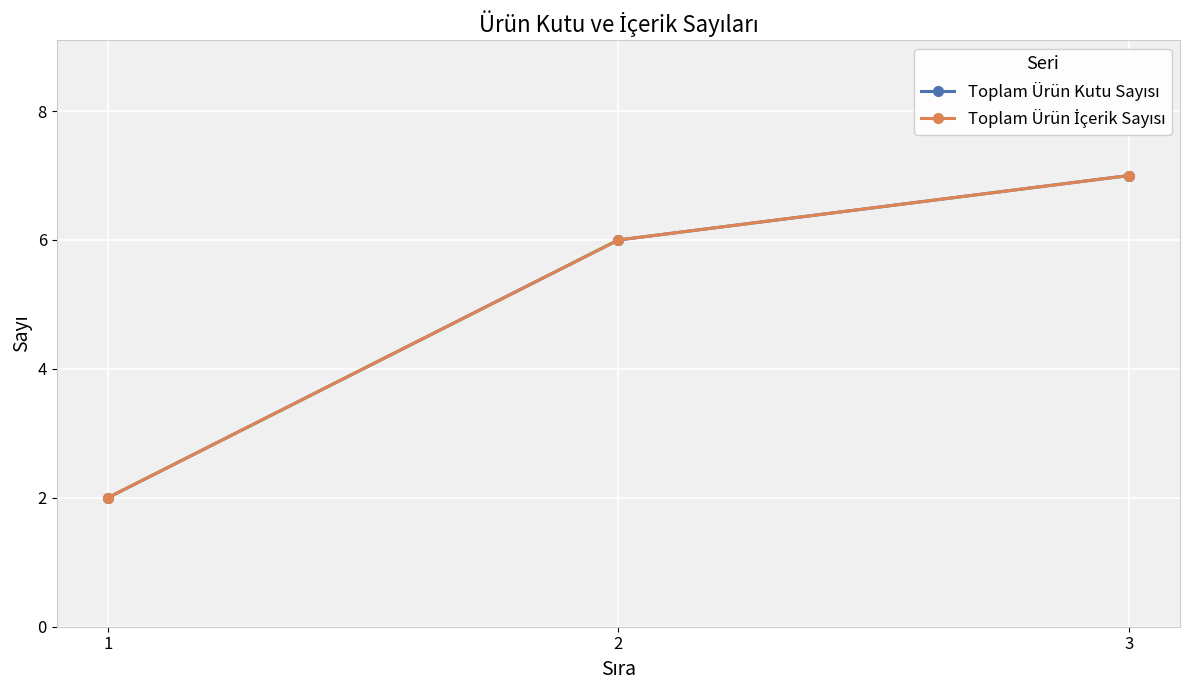

Is this an area chart (filled region under the line)?

No